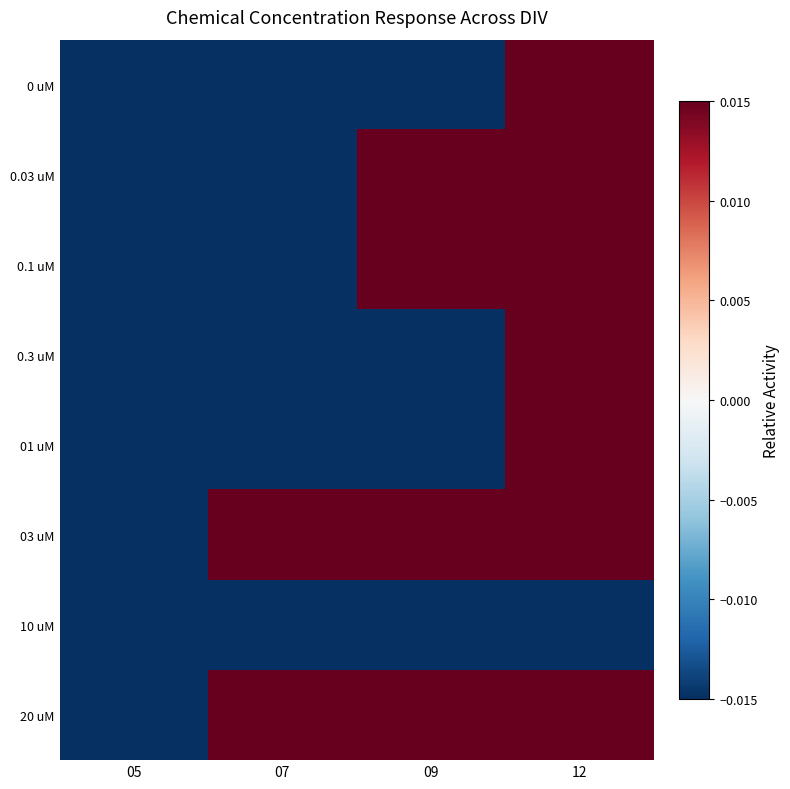

List the series in order of their peak value, lowest first.

10 uM, 0 uM, 0.3 uM, 0.03 uM, 03 uM, 20 uM, 01 uM, 0.1 uM